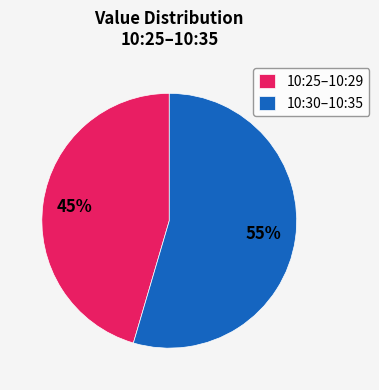

What is the smallest slice in the pie chart?

10:25–10:29